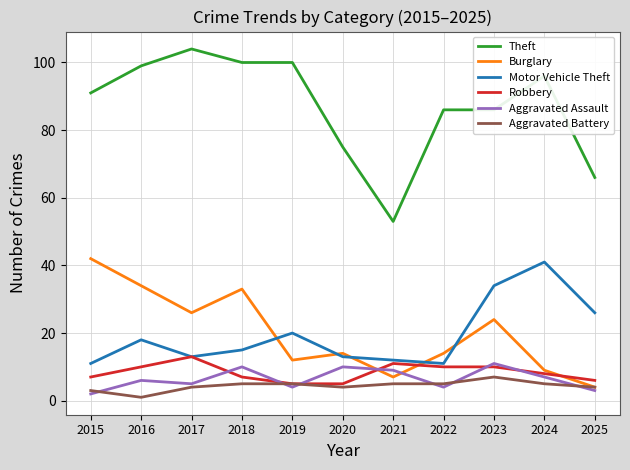

What is the smallest value displayed?

1